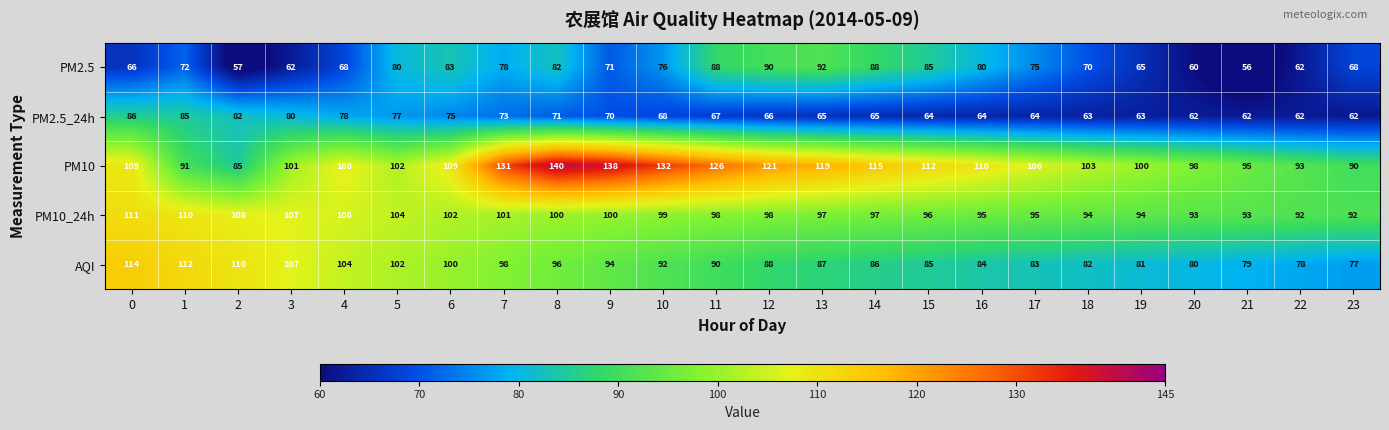

At which category is the sum across all series the highest?

8